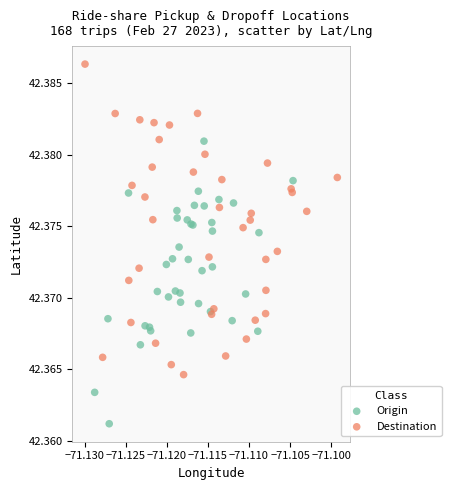

Which series contains the highest Y value?

Destination